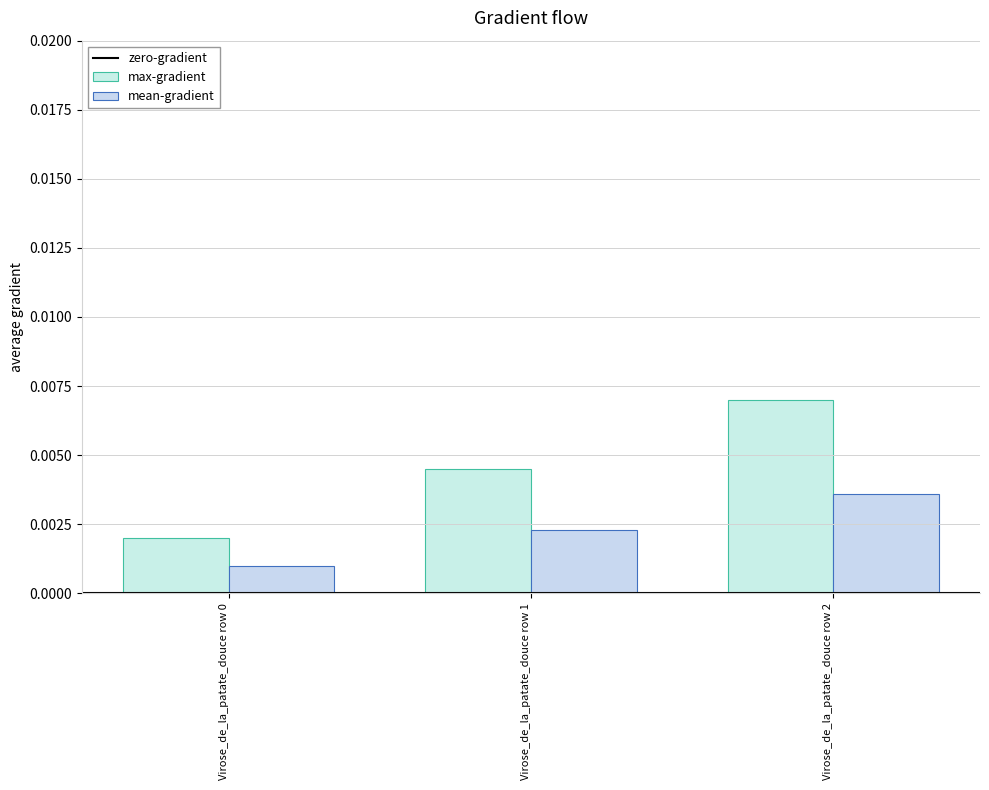

How many distinct data groups are displayed?

2